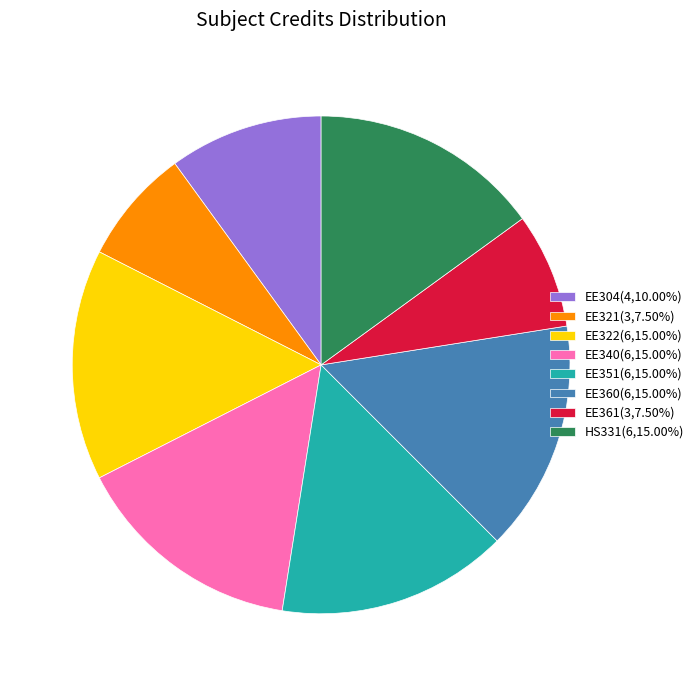

What is the ratio of the value at EE360 to the value at HS331?

1.0